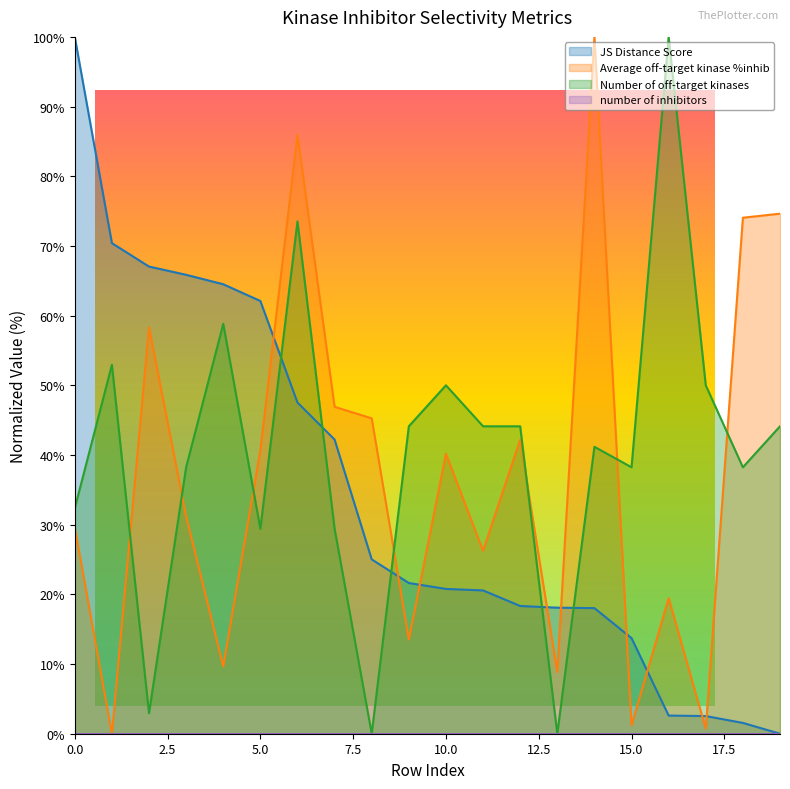

True or false: Number of off-target kinases and JS Distance Score intersect in this chart.

True